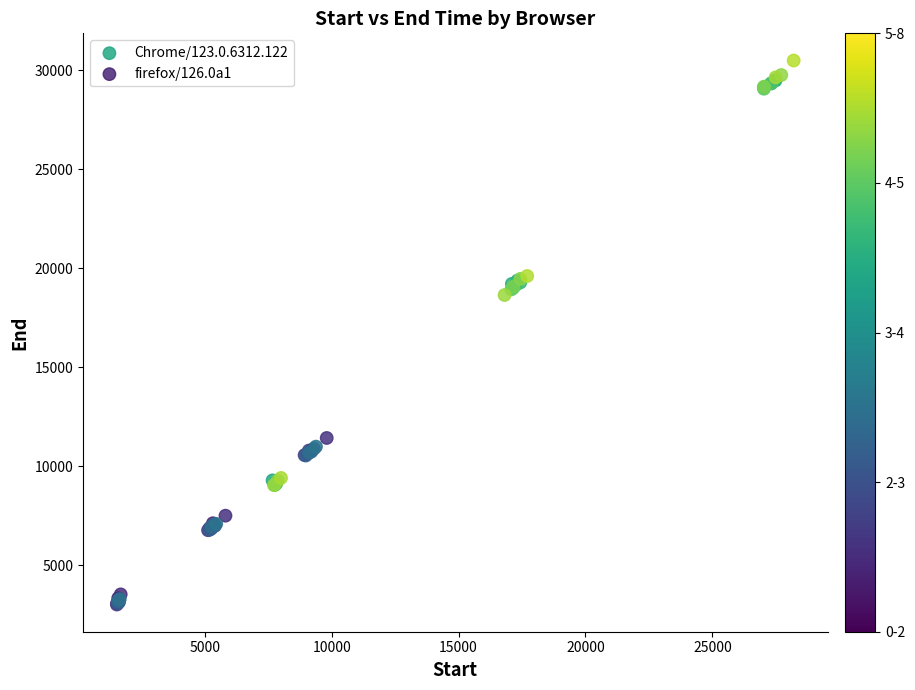

Which series reaches the maximum Y coordinate?

Chrome/123.0.6312.122